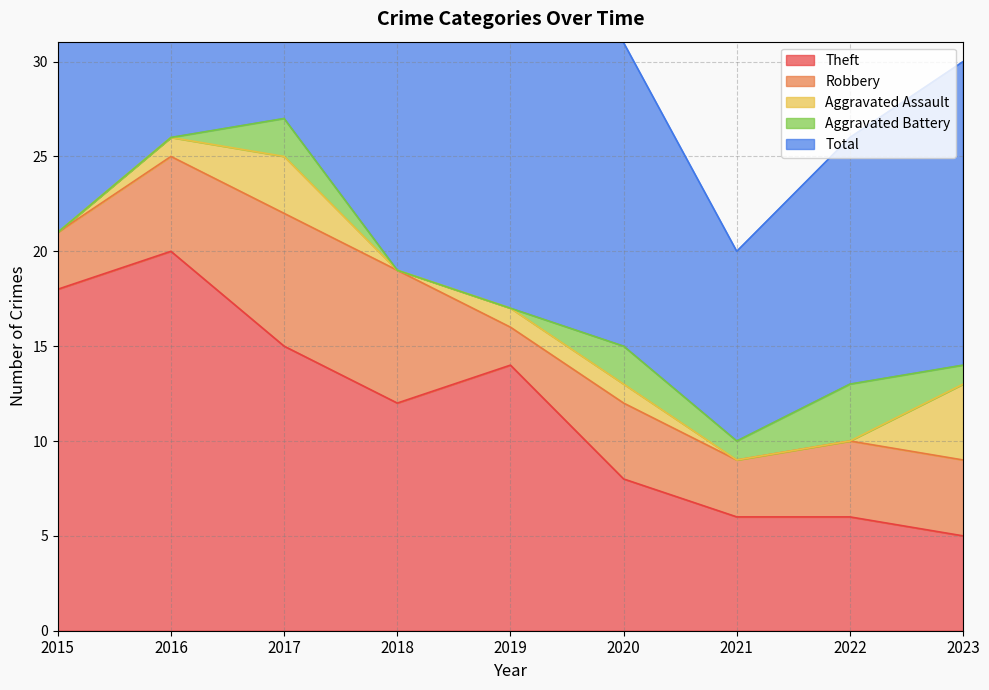

At which category does Robbery reach its first local valley?

2019